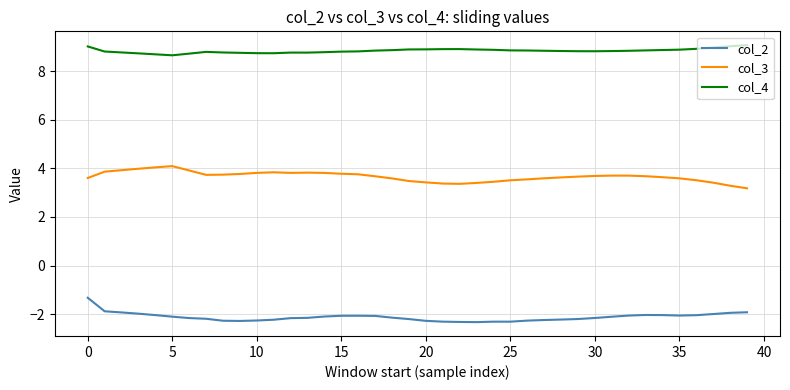

What is the minimum value for col_2?

-2.3